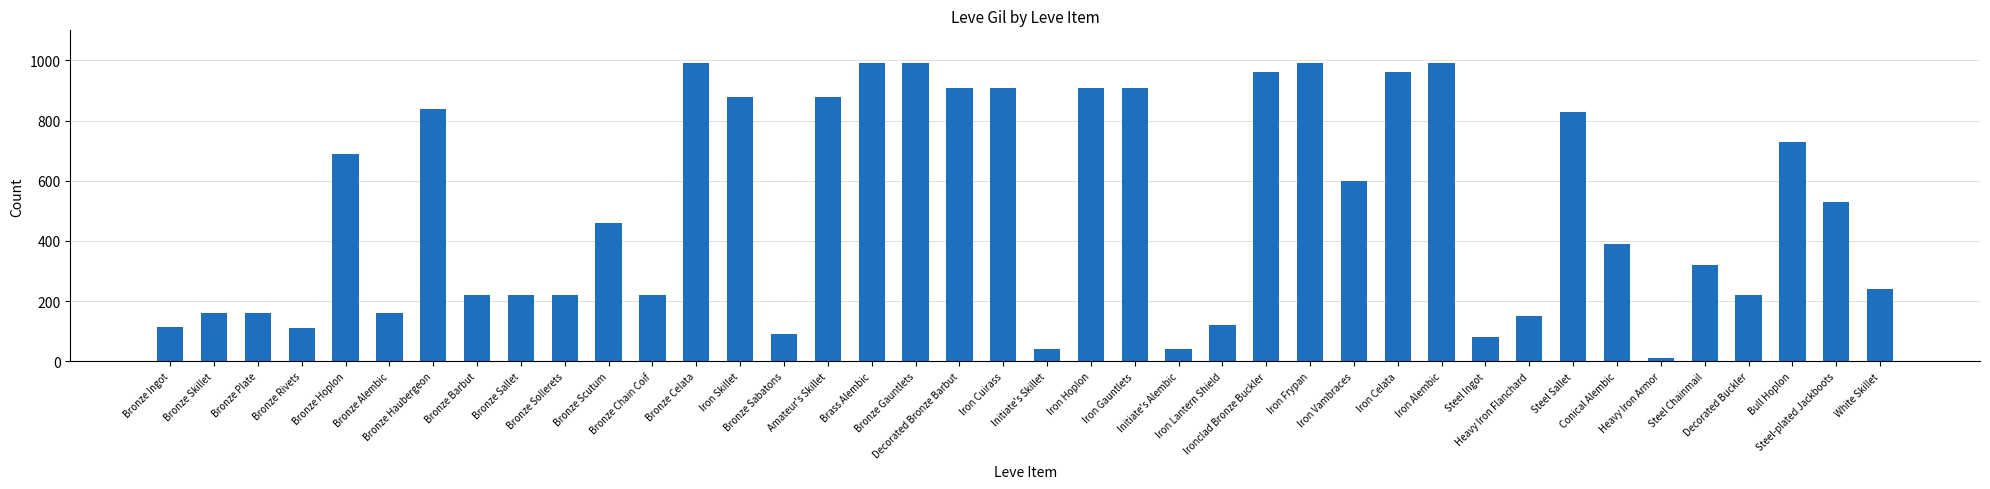

What is the maximum value shown in the chart?

990